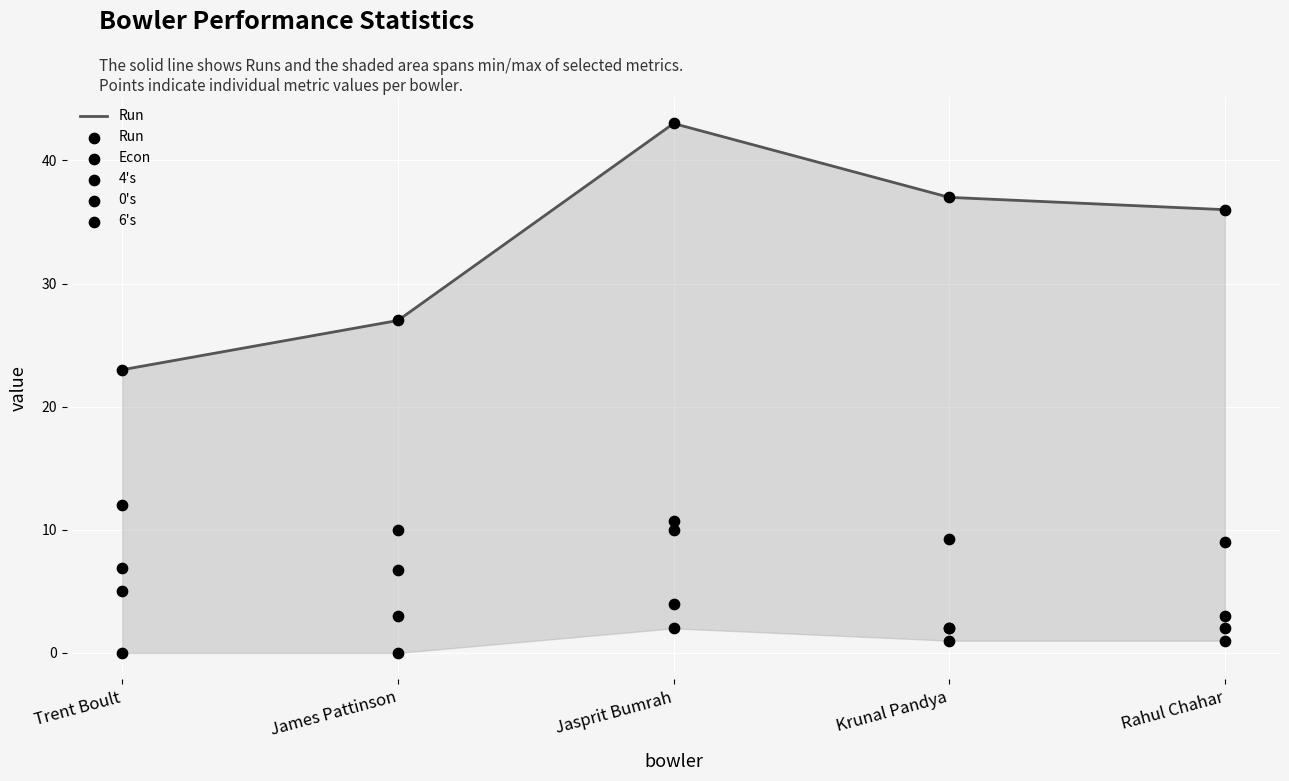

Is the value of 0's at Trent Boult greater than the value of 6's at Krunal Pandya?

Yes